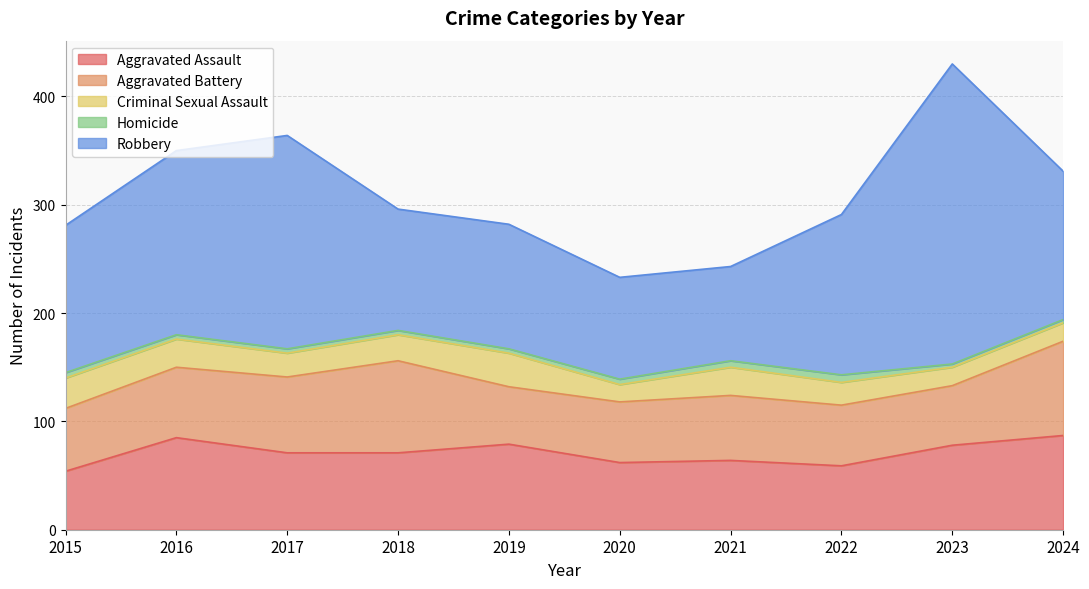

Which series changed the most between 2020 and 2024?

Robbery